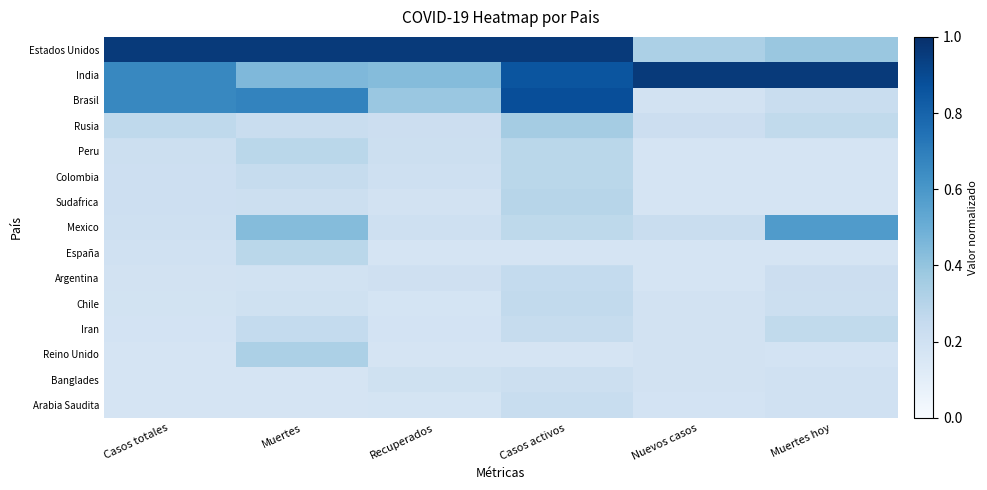

List the series in order of their peak value, lowest first.

Banglades, Arabia Saudita, Argentina, Chile, Iran, España, Colombia, Peru, Sudafrica, Reino Unido, Rusia, Mexico, Brasil, Estados Unidos, India